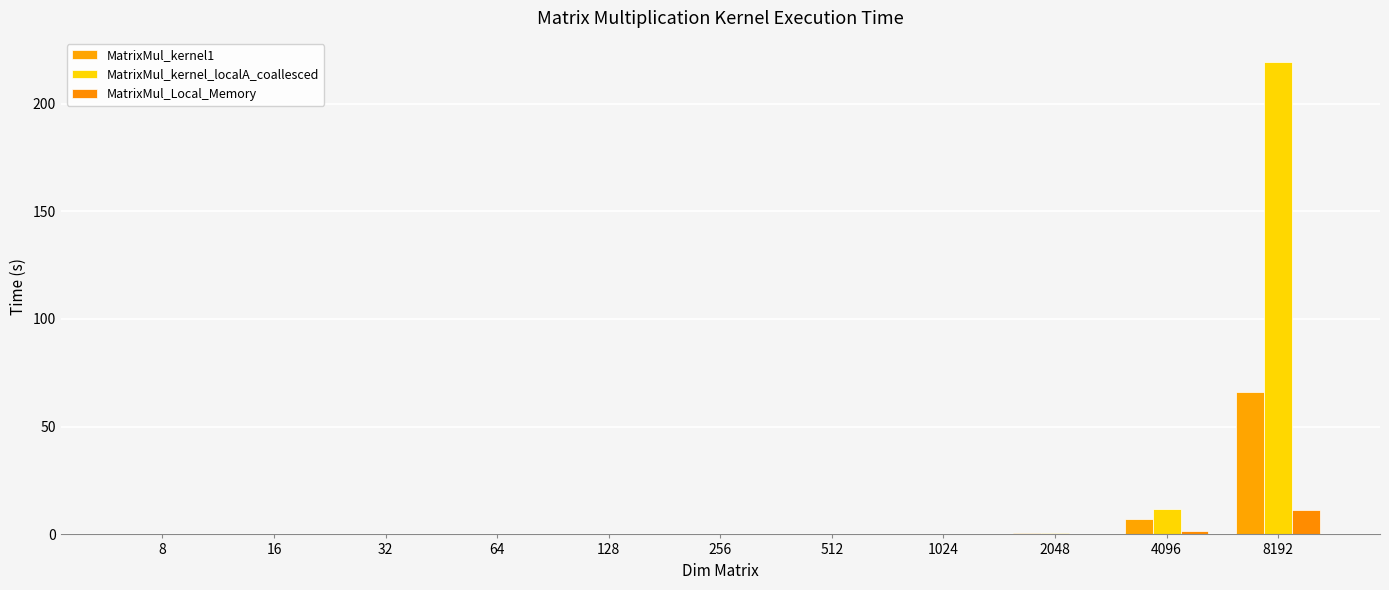

List the labels in order of MatrixMul_kernel_localA_coallesced value, largest first.

8192, 4096, 2048, 1024, 512, 256, 128, 64, 32, 8, 16